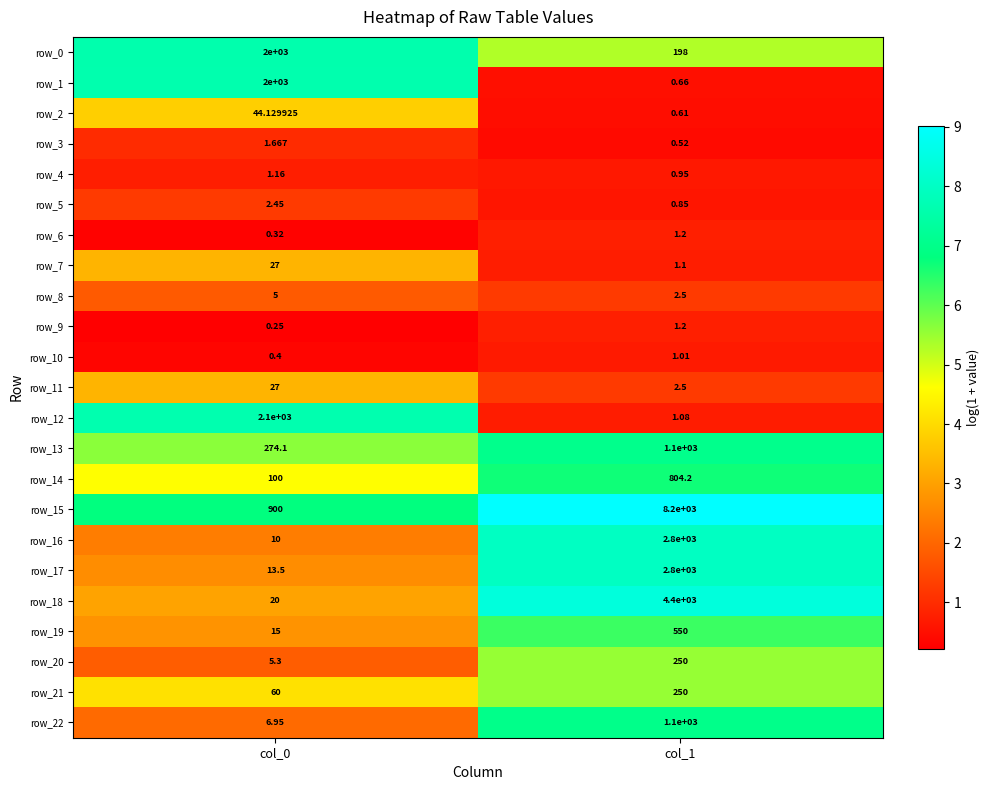

Is the value of row_21 at col_1 greater than the value of row_22 at col_0?

Yes